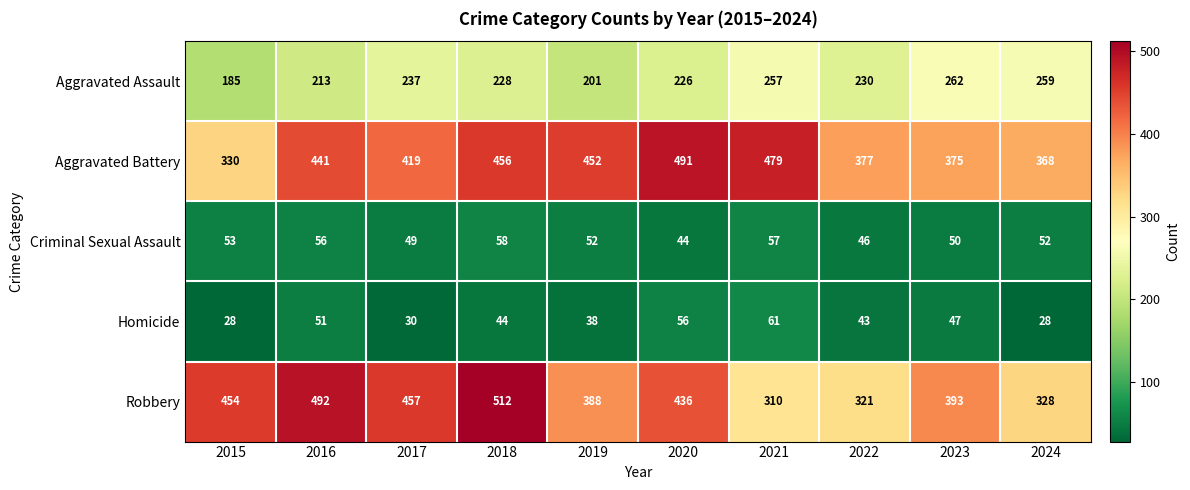

What is the sum of all Criminal Sexual Assault values?

517